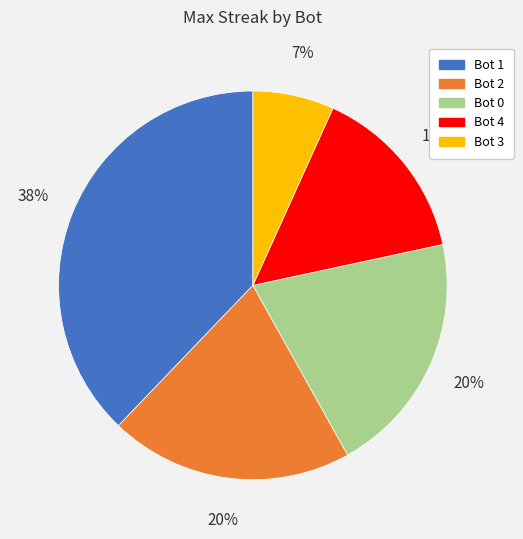

Is it true that Bot 4 is 26% of the pie?

False